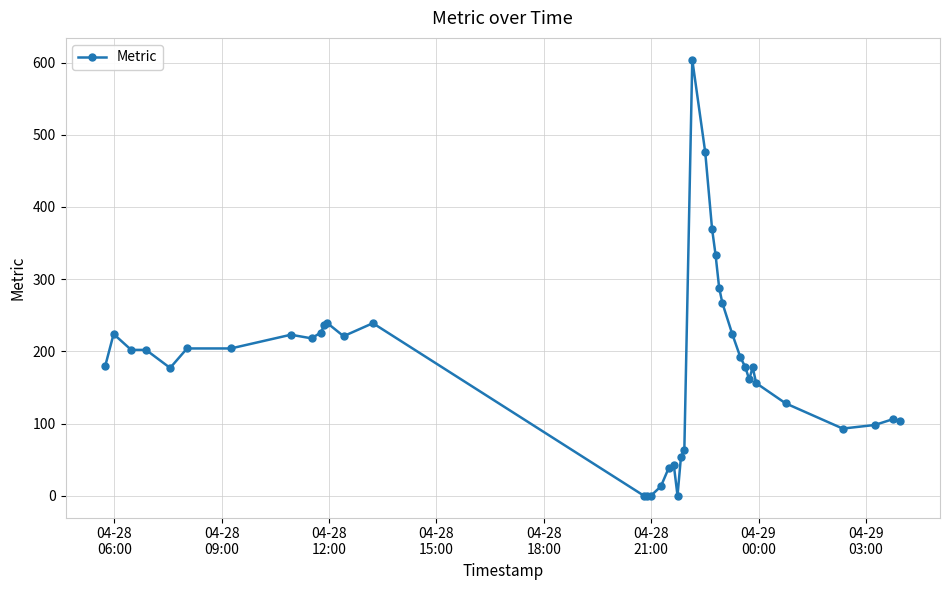

What is the average value?

179